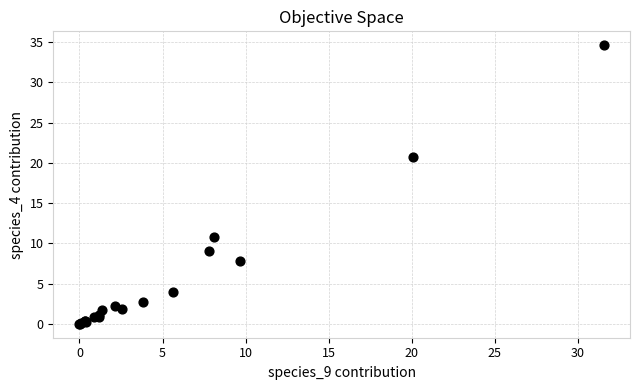

What Y value in the scatter plot is closest to 17?

20.7